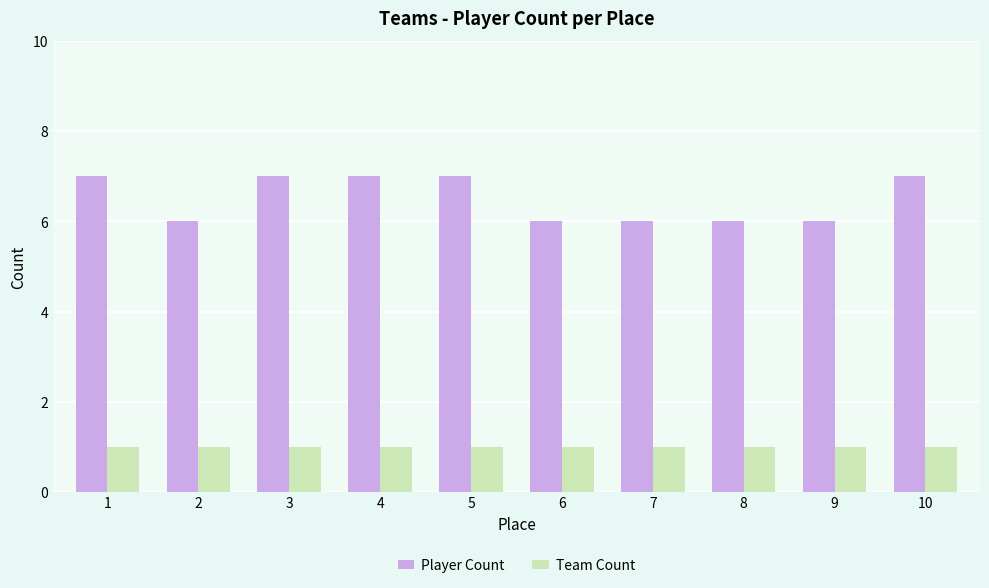

How many data points does each series have?

10